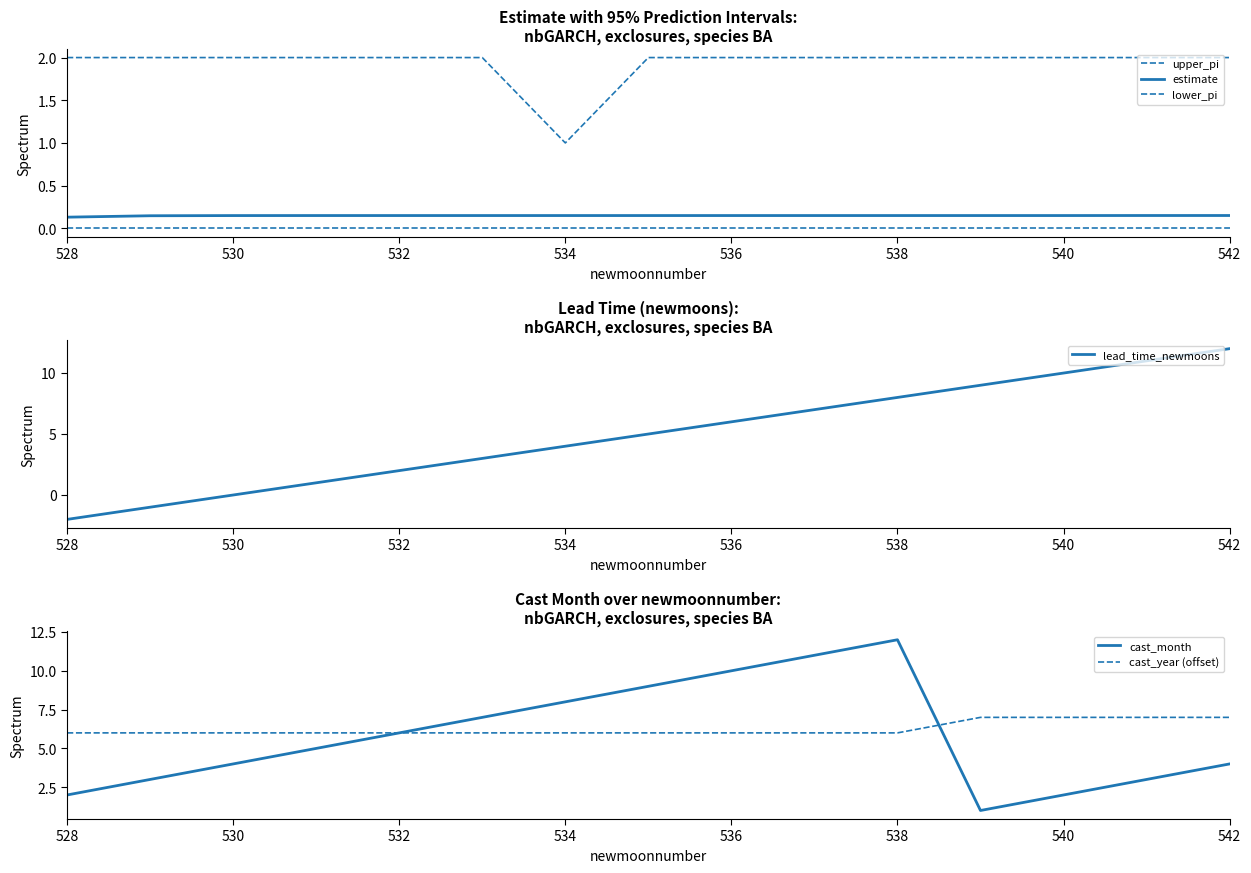

Is it true that cast_year (offset) equals 6 at 528?

True